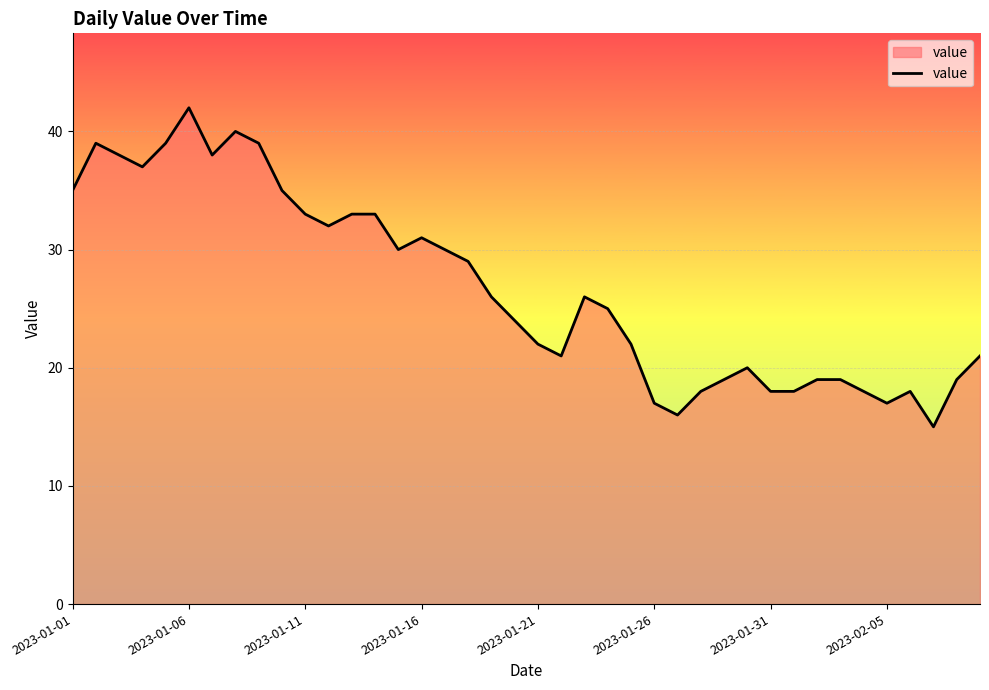

What is the greatest value displayed?

42